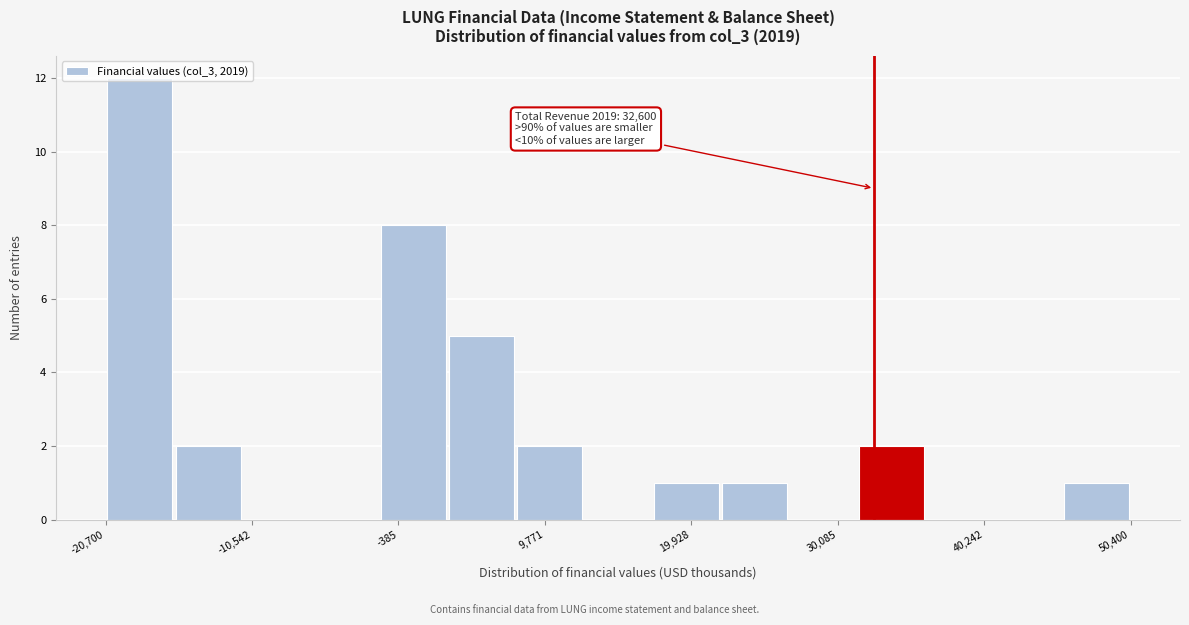

Read against the x-axis, roughly where is the centre of the tallest bar?

-18000